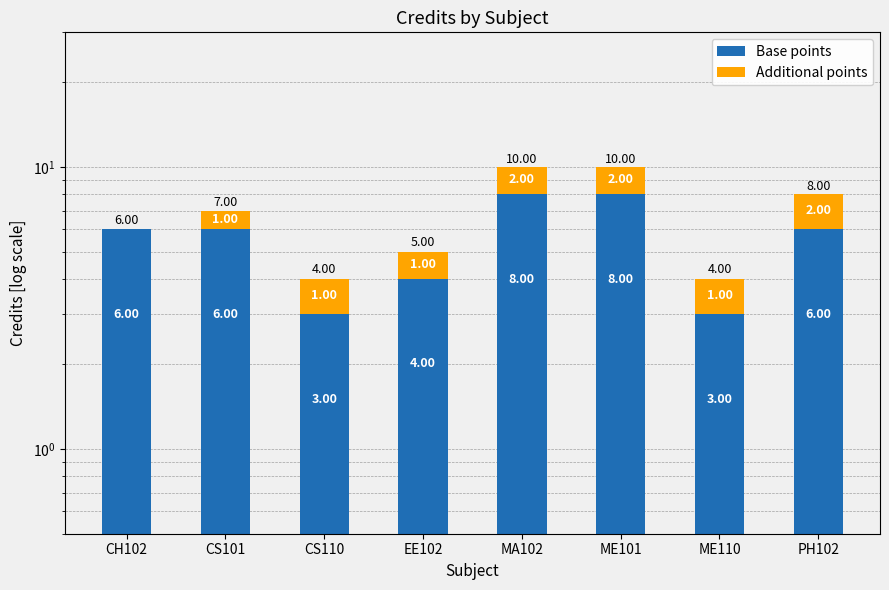

What are all the series names shown in the legend?

Base points, Additional points